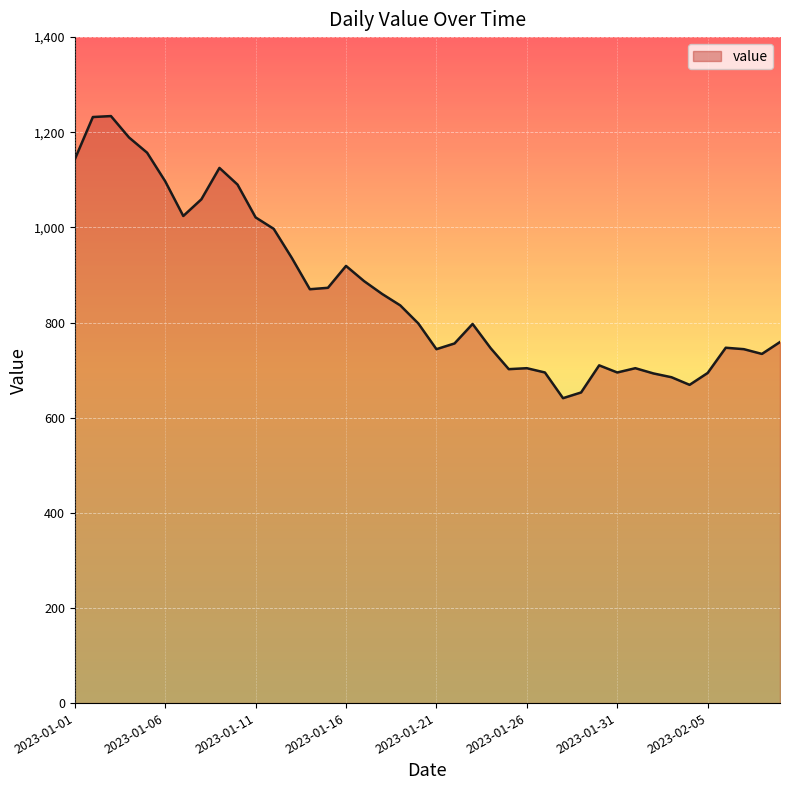

What is the difference between the maximum and minimum values?

593